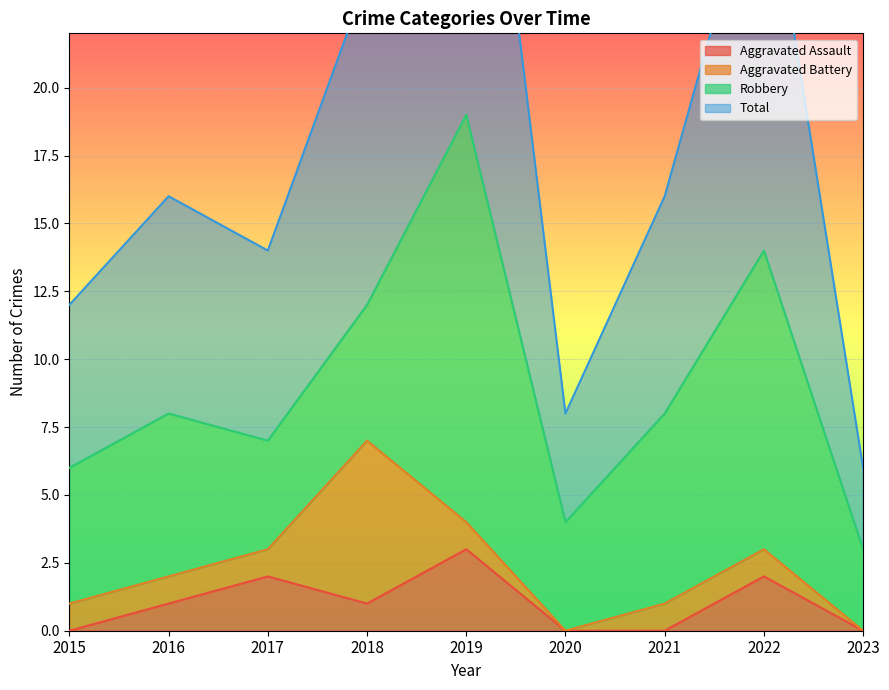

Which category has the highest value across all series?

2019